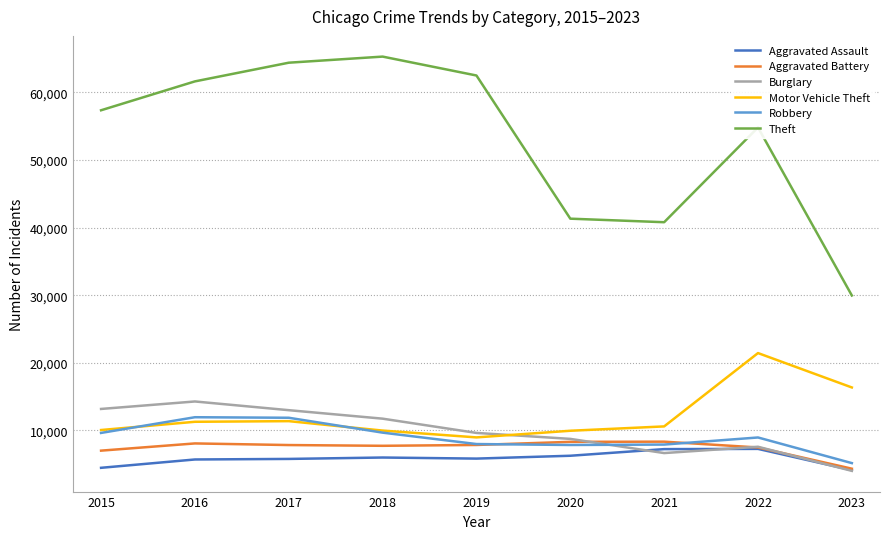

What is the sum of the Aggravated Assault values at 2016 and 2015?

10192